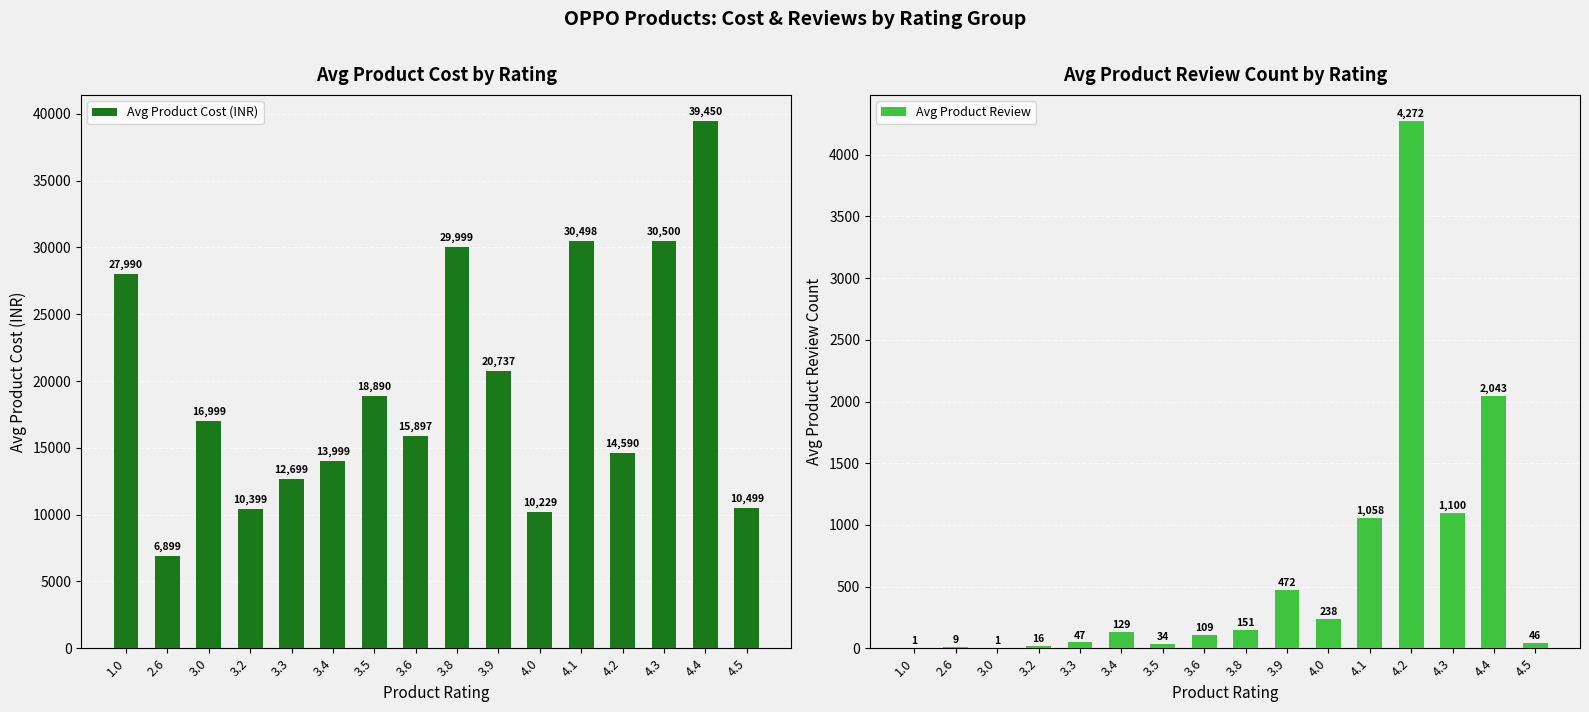

How many series are shown in this chart?

2